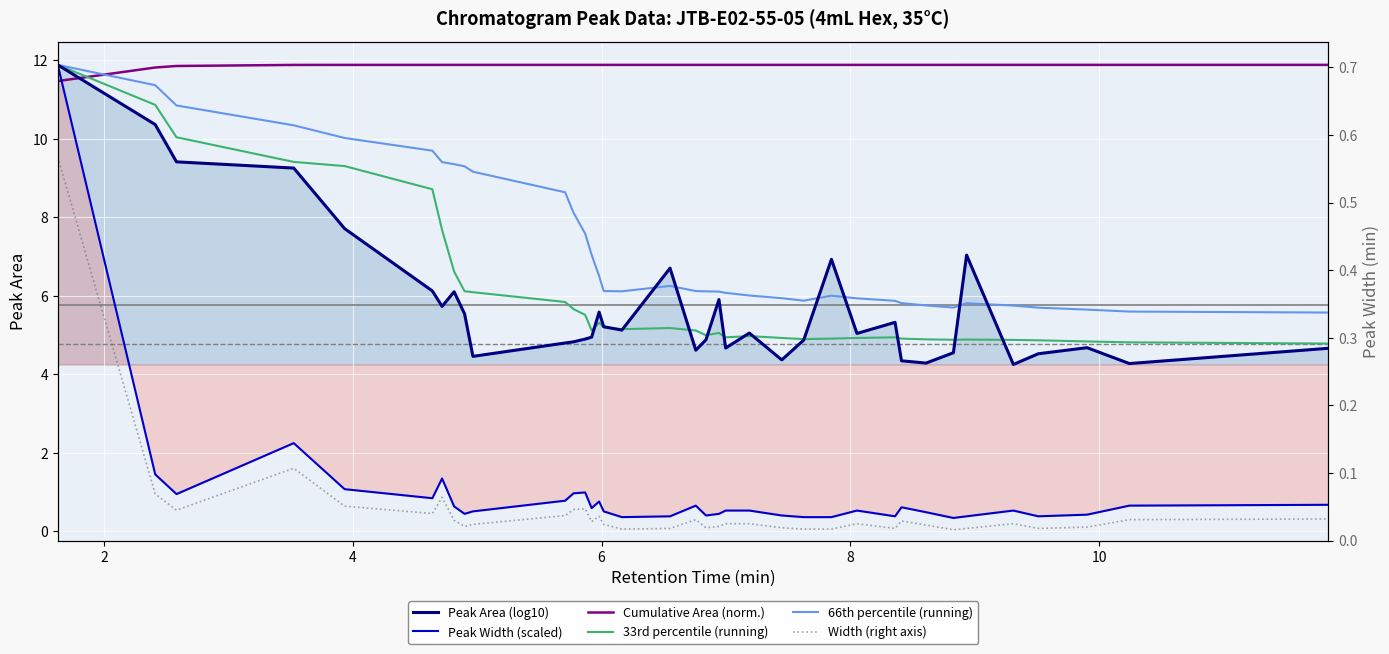

What is the difference between the maximum and second lowest values in the 33rd percentile (running) series?

7.1